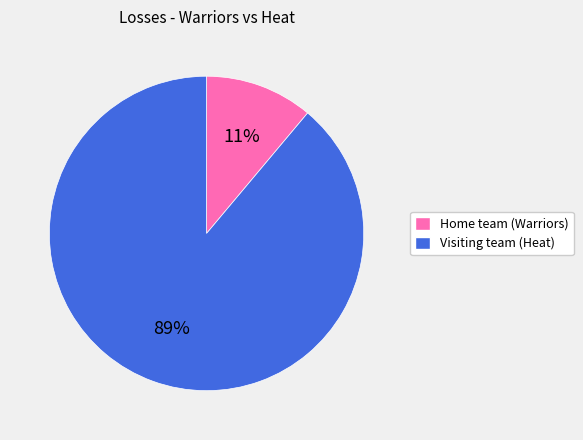

To the nearest percent, what percentage of the pie is Visiting team (Heat)?

89%